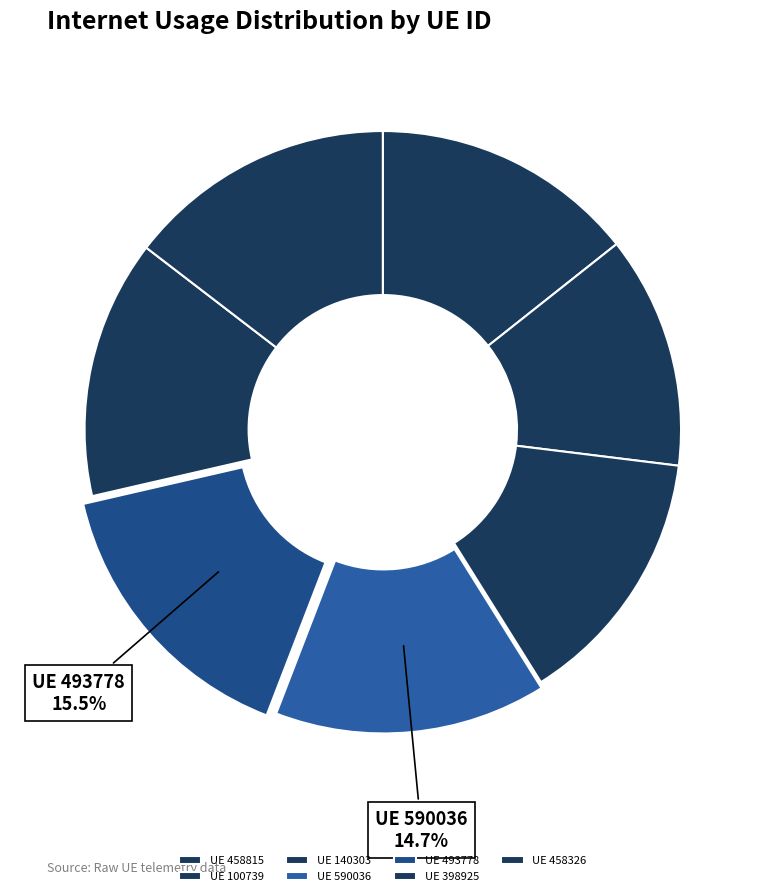

How many slices are in this pie chart?

7